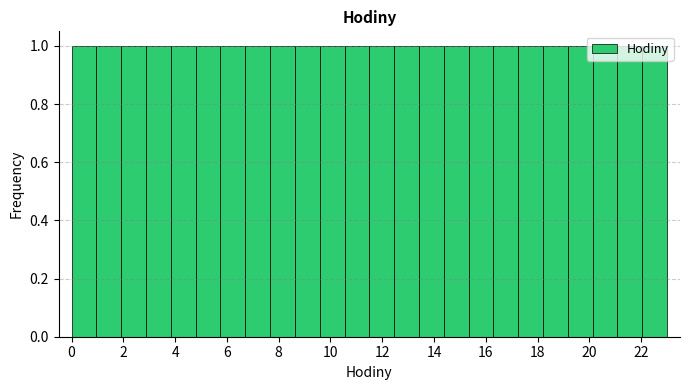

How tall is the bar that spans 0.0 to 1.0 on the x-axis? Neither the bar edges nor the heights are printed on the chart, so give them approximately, as read against the axes.

1